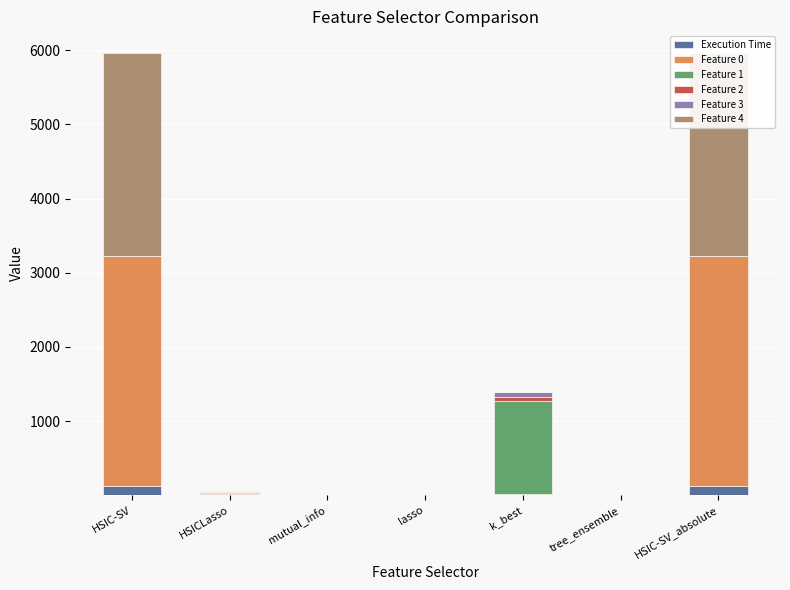

Read the Execution Time value at tree_ensemble.

0.9